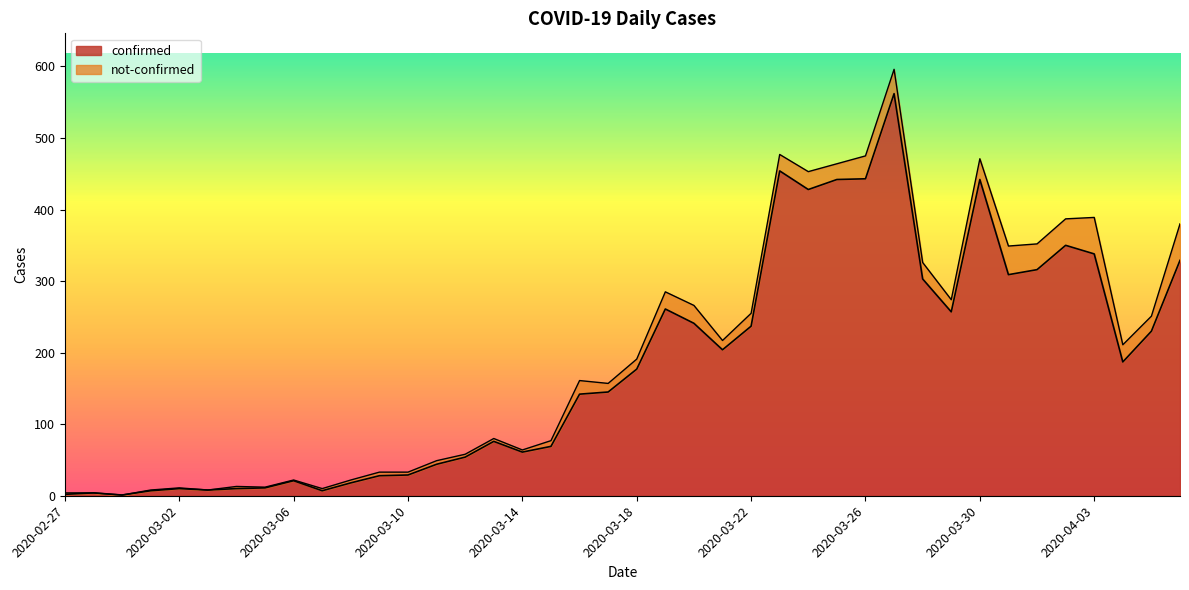

What is the difference between the maximum and minimum values?

561